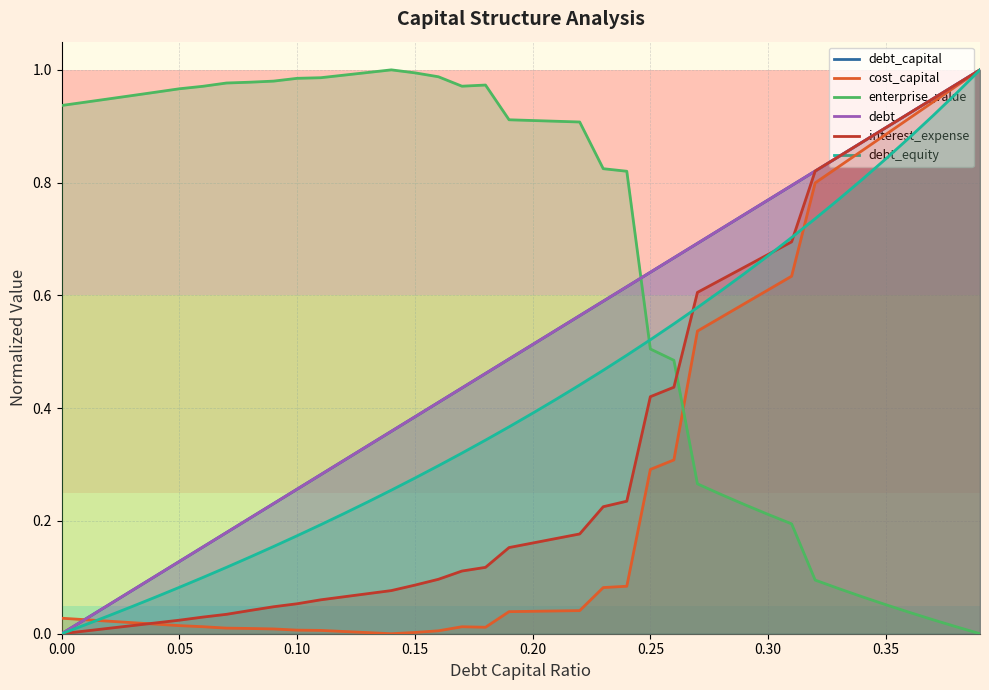

After their last crossing, which series has the higher values: cost_capital or enterprise_value?

cost_capital